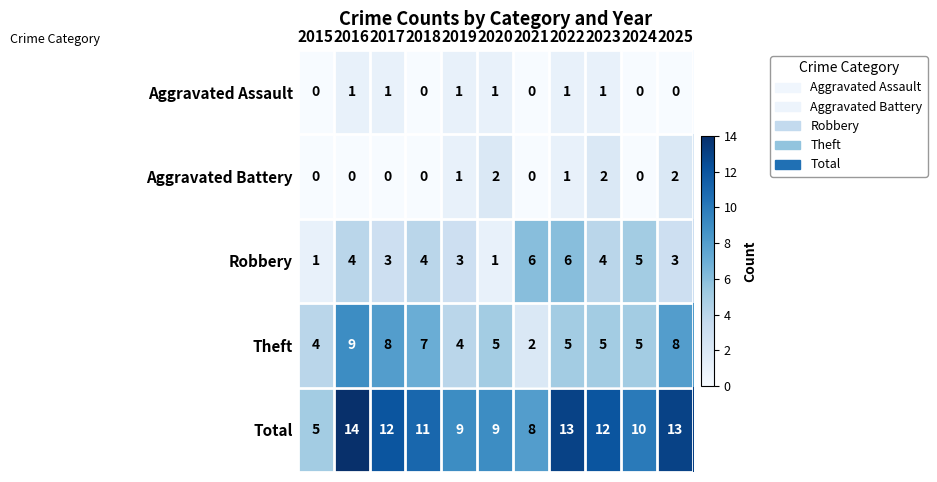

Is it true that Aggravated Assault equals 1 at 2017?

True